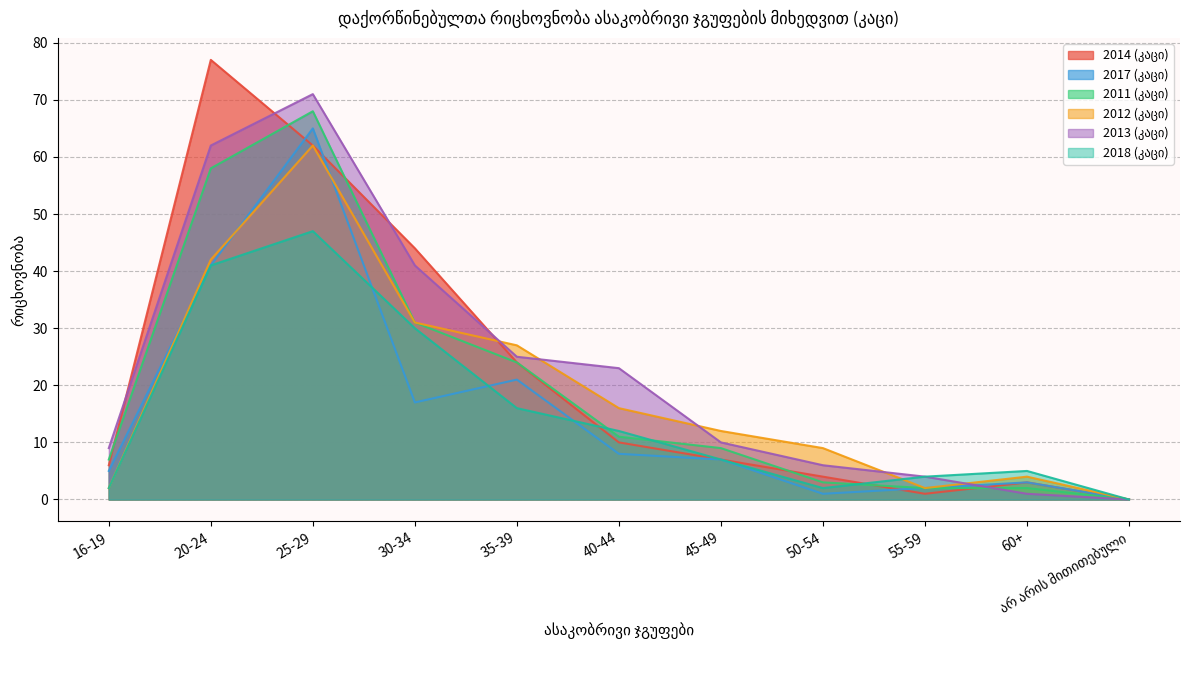

True or false: 2012 (კაცი) has a value of 6 at 60+.

False